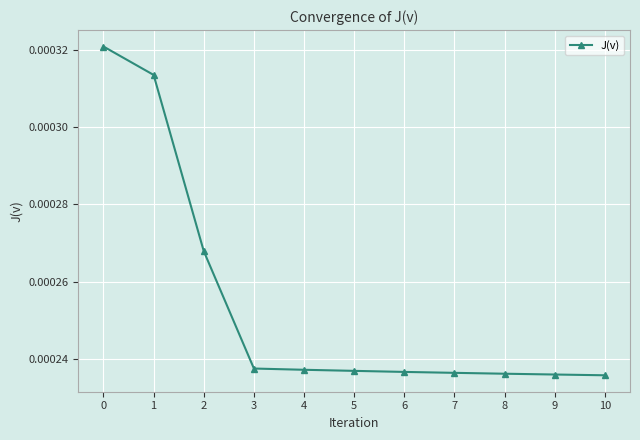

Count the number of data series in this chart.

1